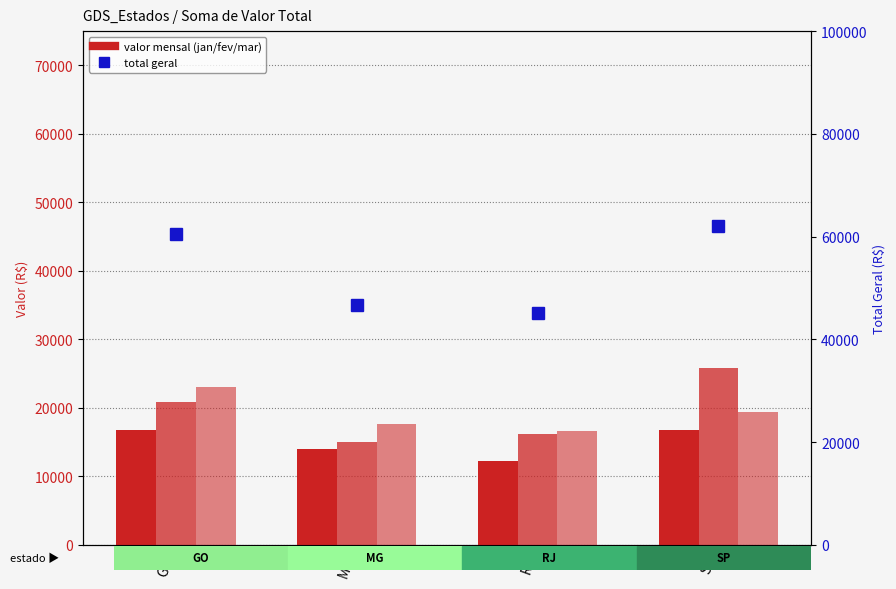

What is the label of the 3rd bar from the left?

RJ